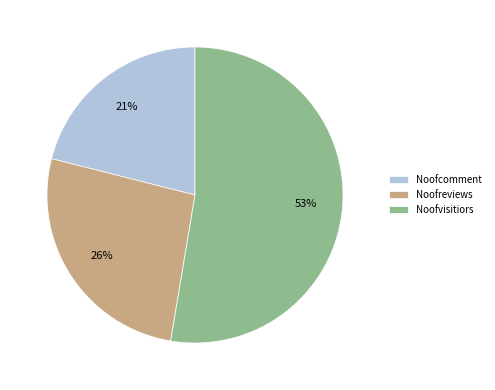

True or false: Noofvisitiors accounts for 53% of the total.

True